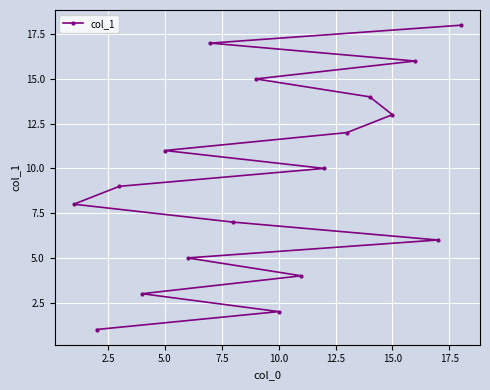

What is the sum of all values?

171